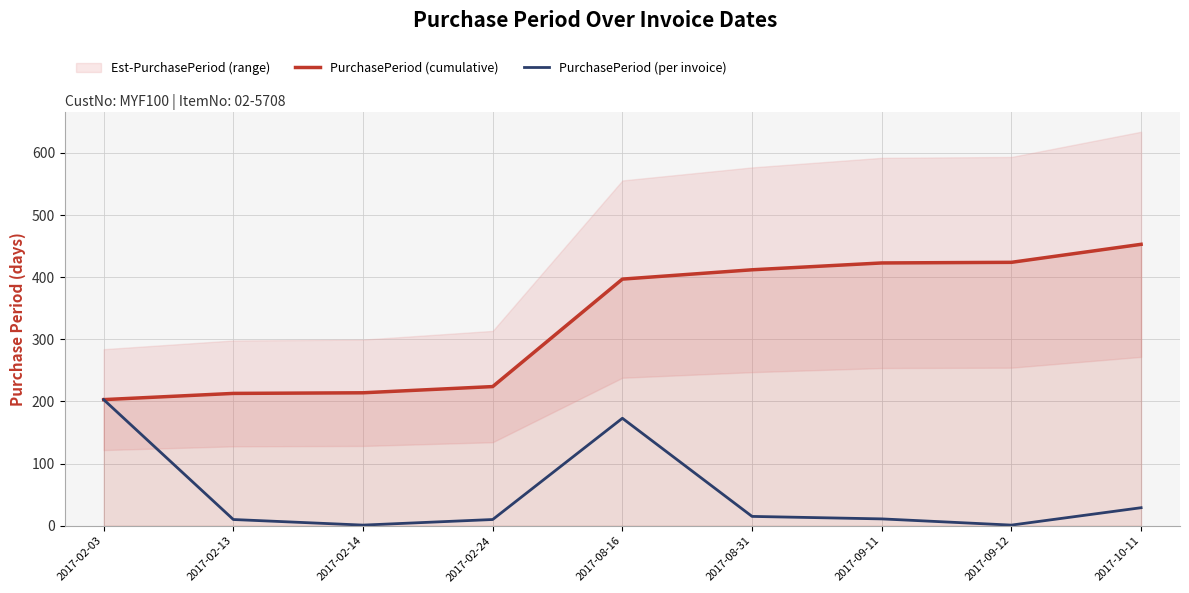

True or false: PurchasePeriod (cumulative) and PurchasePeriod (per invoice) cross at least once.

False